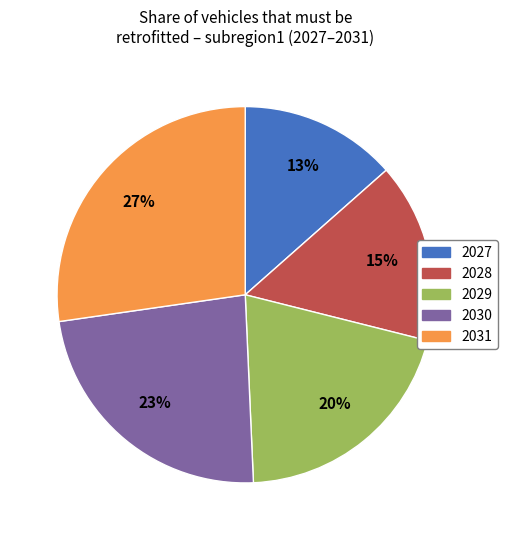

To the nearest percent, what is the average slice percentage?

20%